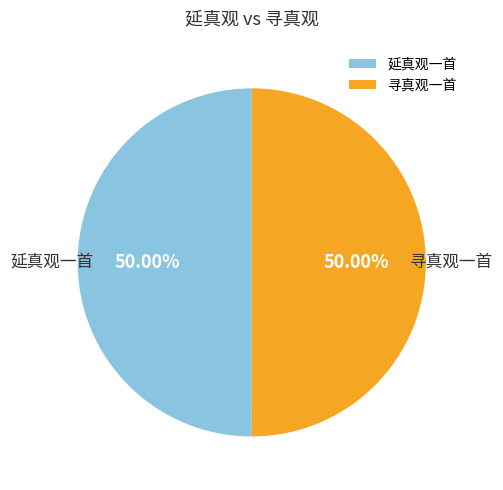

Is it true that 延真观一首 is 50% of the pie?

True